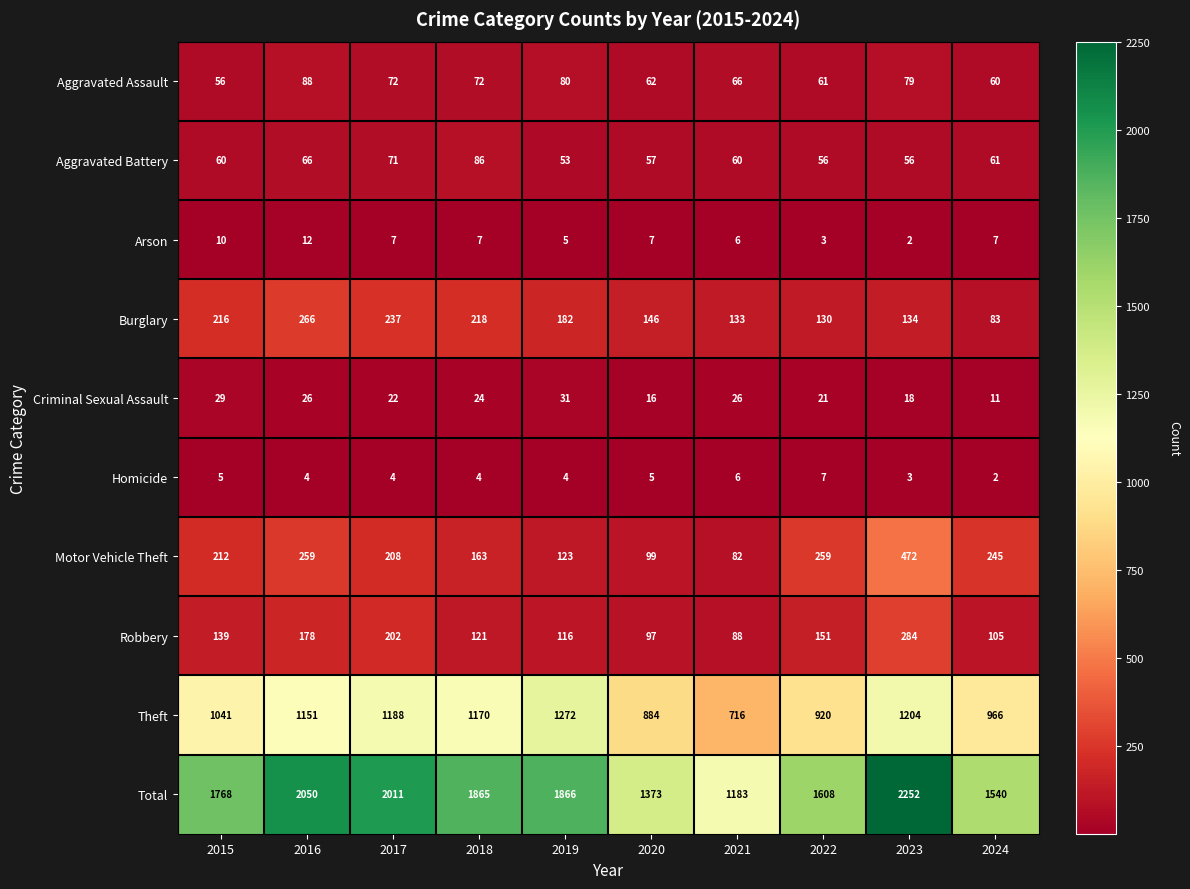

True or false: Total has a value of 2011 at 2017.

True